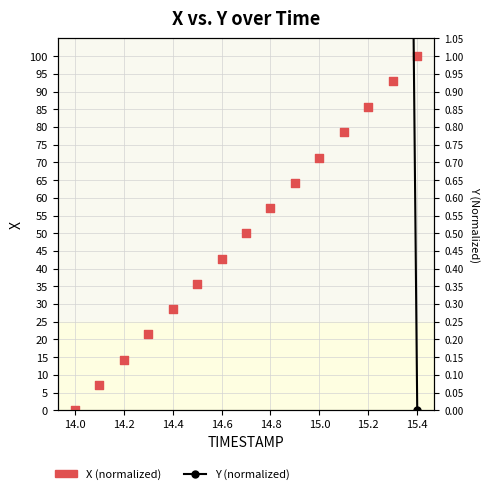

Which series has the largest total across all categories?

X (normalized)